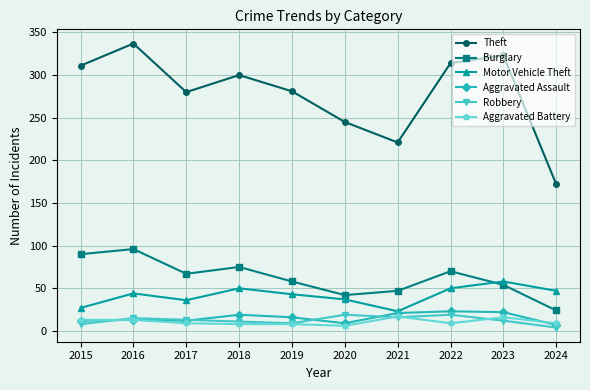

What are all the series names shown in the legend?

Theft, Burglary, Motor Vehicle Theft, Aggravated Assault, Robbery, Aggravated Battery